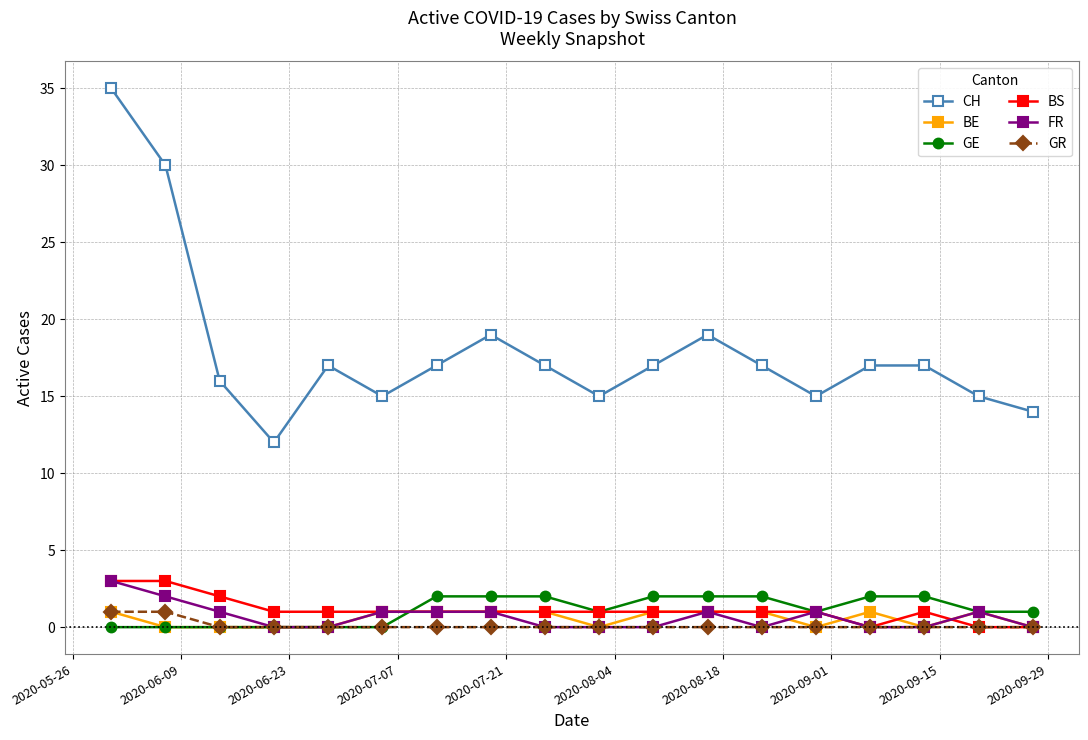

What is the sum of all CH values?

324